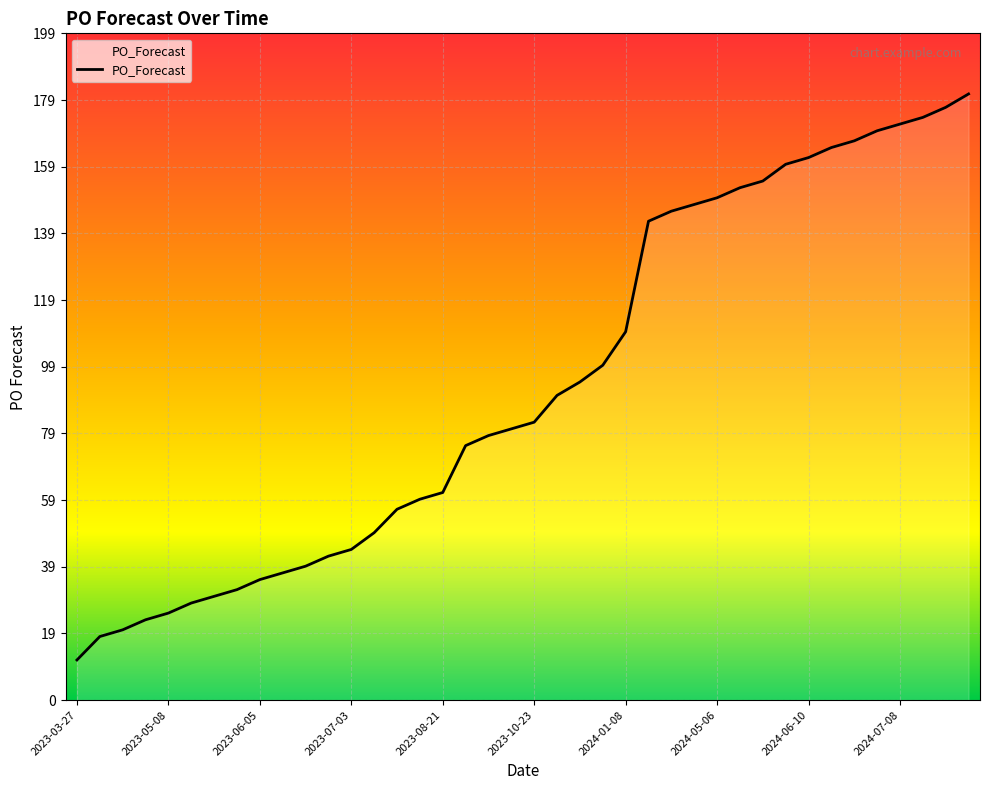

What is the greatest value displayed?

181